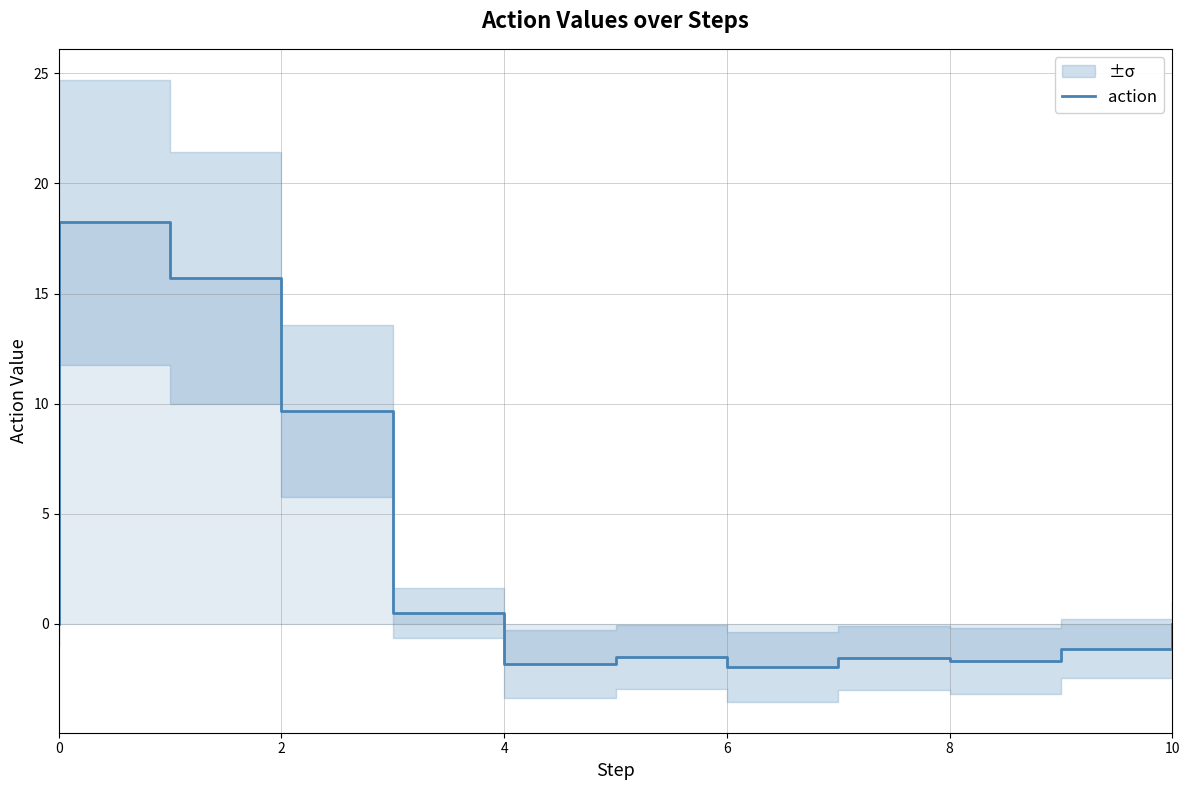

Reading left to right, list all the values displayed in this chart.

0.0	18.2	18.2	15.7	15.7	9.7	9.7	0.5	0.5	-1.8	-1.8	-1.5	-1.5	-1.9	-1.9	-1.5	-1.5	-1.7	-1.7	-1.1	-1.1	0.0